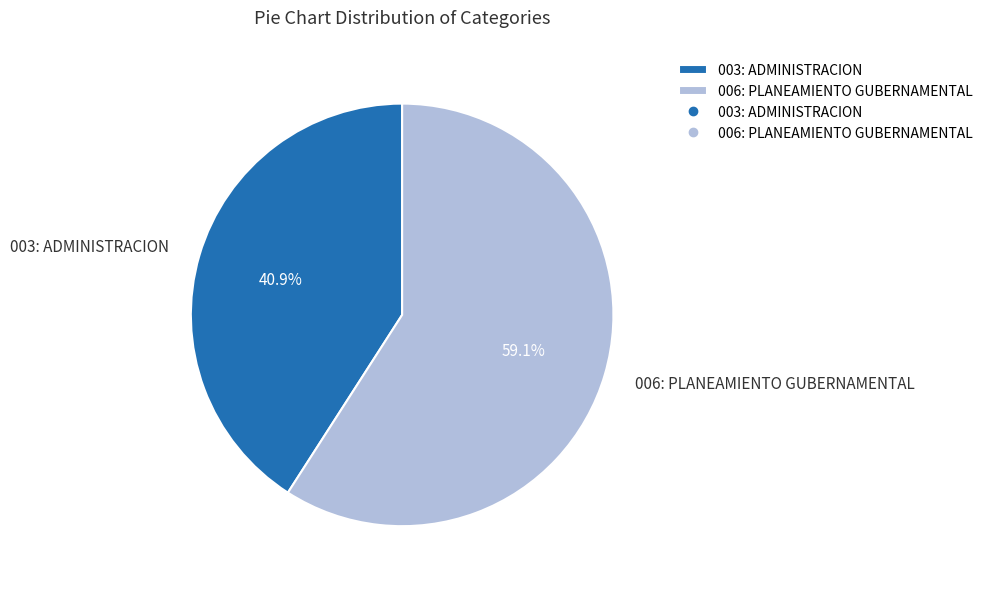

Between 006: PLANEAMIENTO GUBERNAMENTAL and 003: ADMINISTRACION, which is larger?

006: PLANEAMIENTO GUBERNAMENTAL